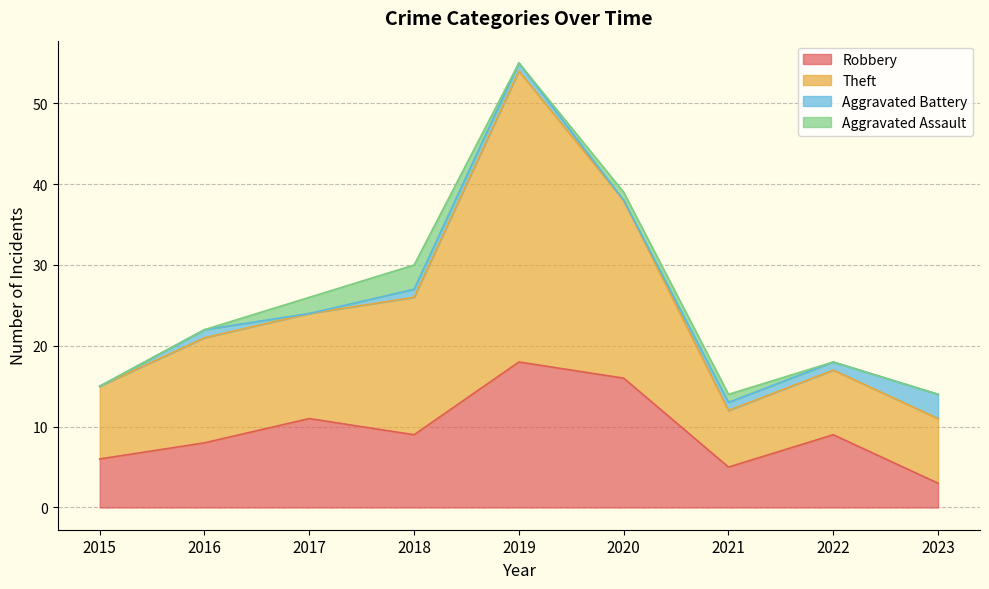

True or false: Theft has a value of 15 at 2015.

True